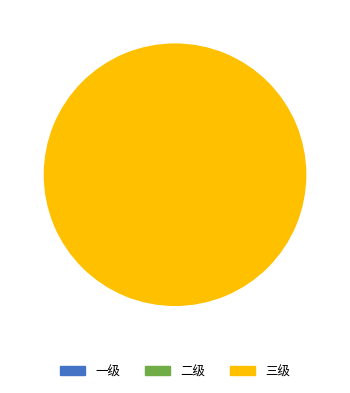

Is there a majority slice in this chart?

Yes